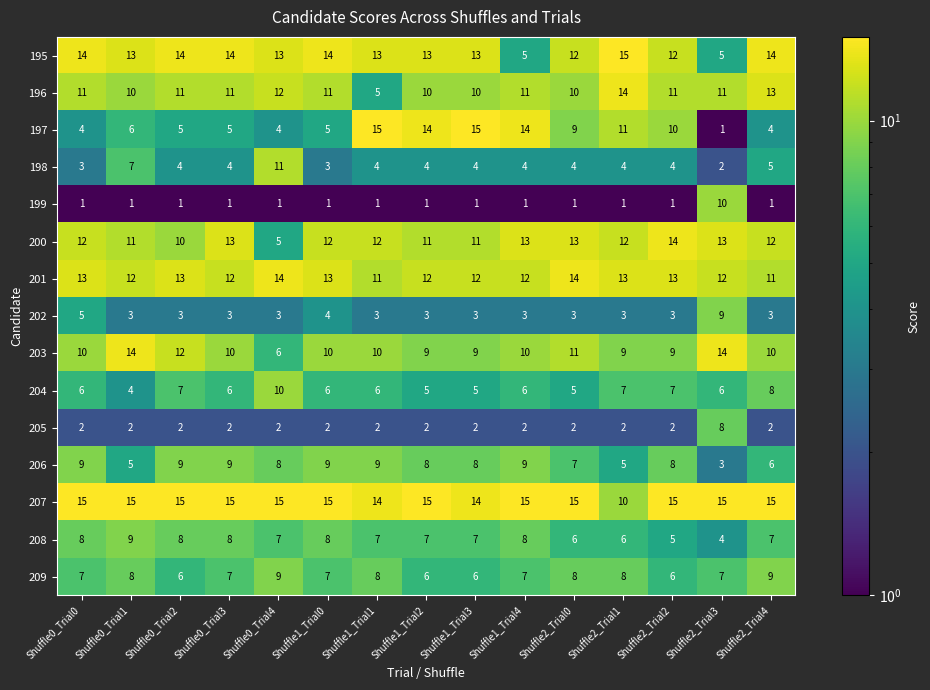

What is the sum of the 200 values at Shuffle0_Trial1 and Shuffle1_Trial0?

23